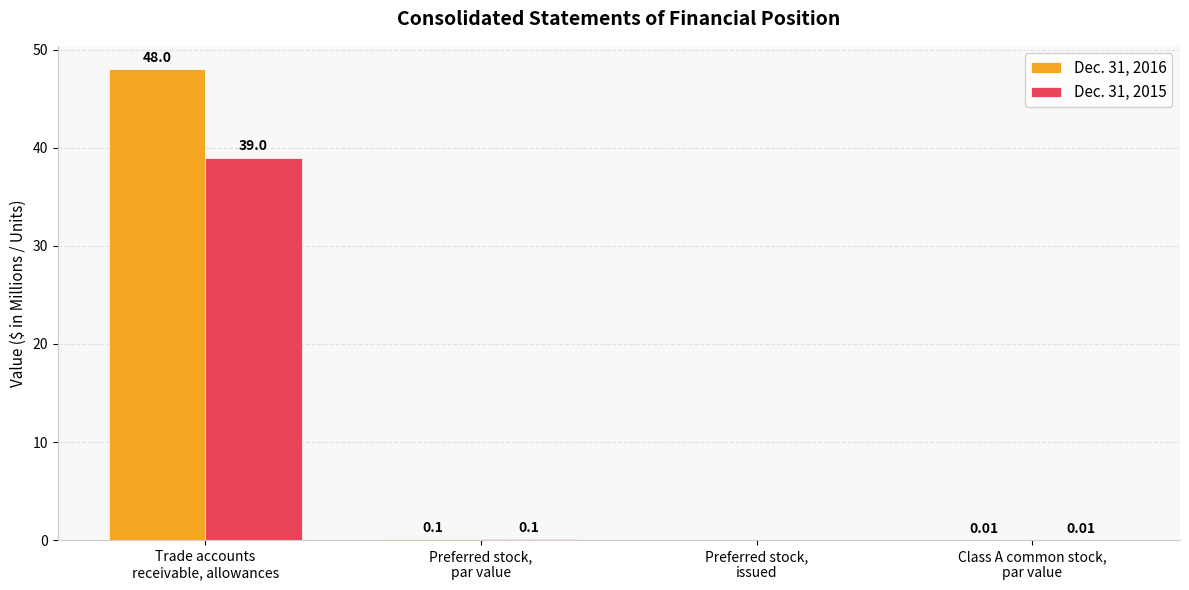

Count the number of categories in the chart.

4